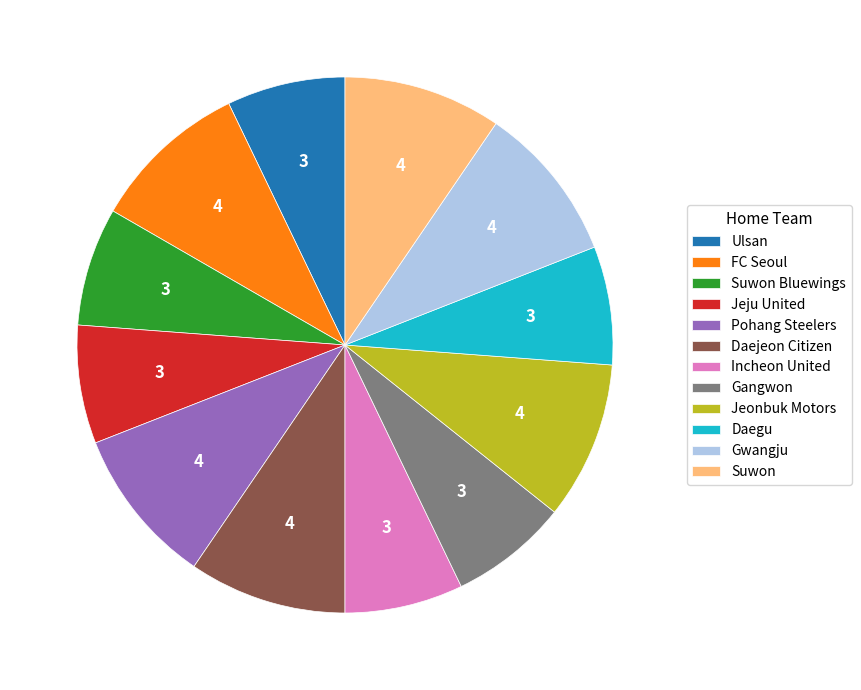

True or false: Pohang Steelers accounts for 21% of the total.

False